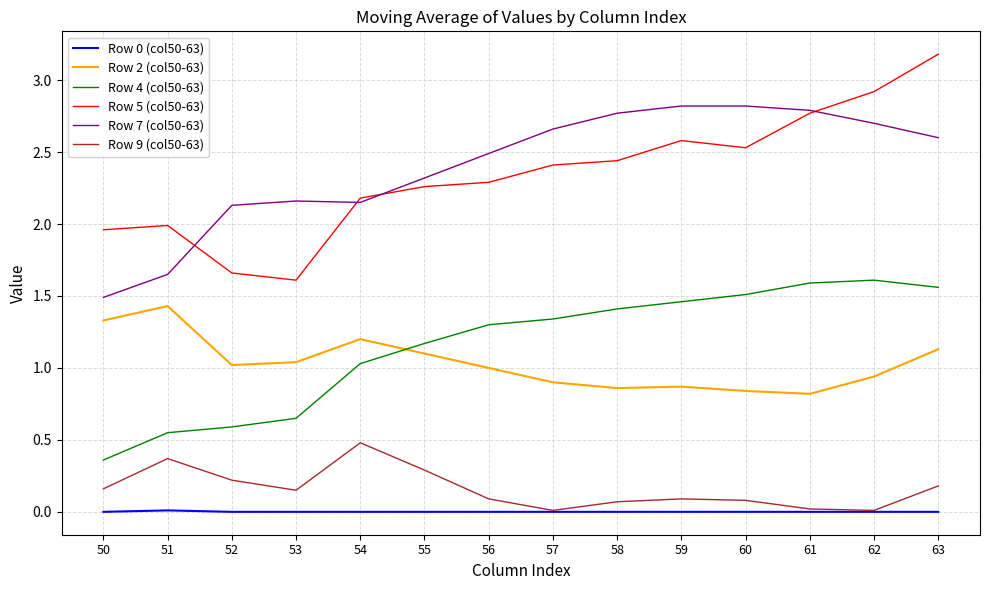

True or false: Row 2 (col50-63) has more than 1 points higher than both neighbors.

True